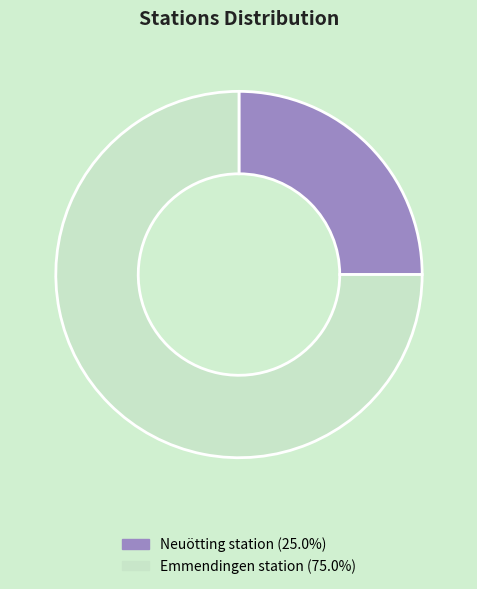

Combined, do Neuötting station and Emmendingen station account for over 50%?

Yes